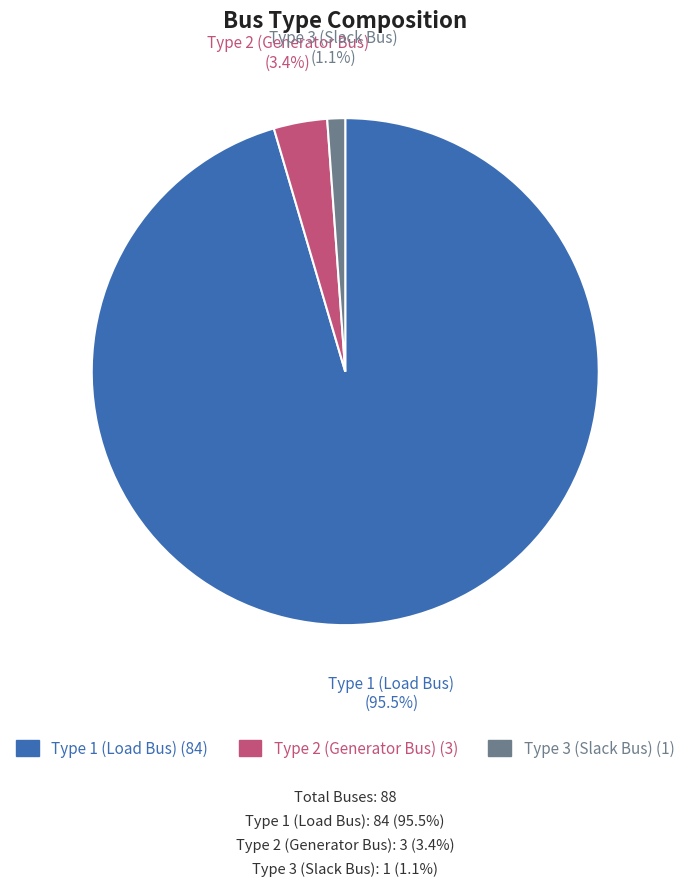

To the nearest percent, what is the difference between the largest and smallest slice percentages?

94%